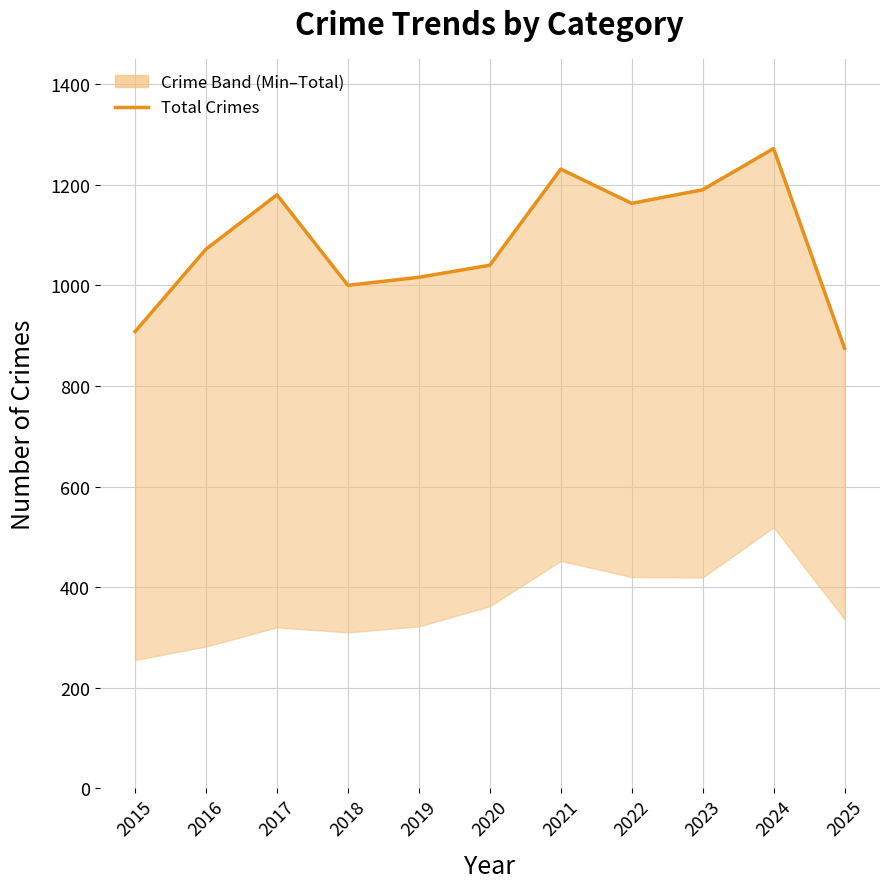

Where is the first local maximum?

2017